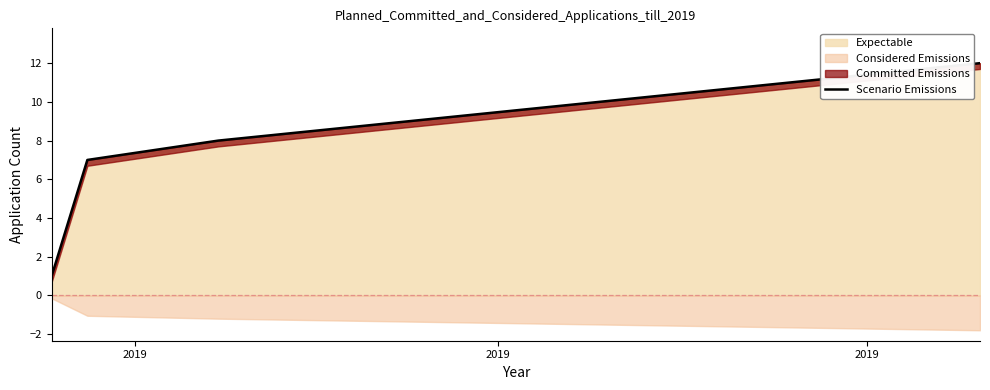

Which category has the lowest value across all series?

2019